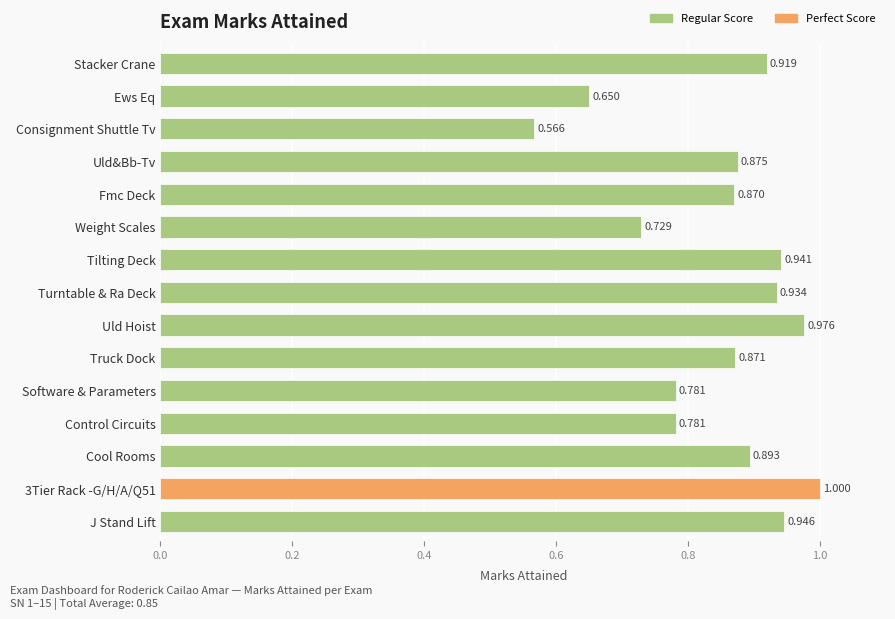

What is the difference between the maximum and second lowest values?

0.3